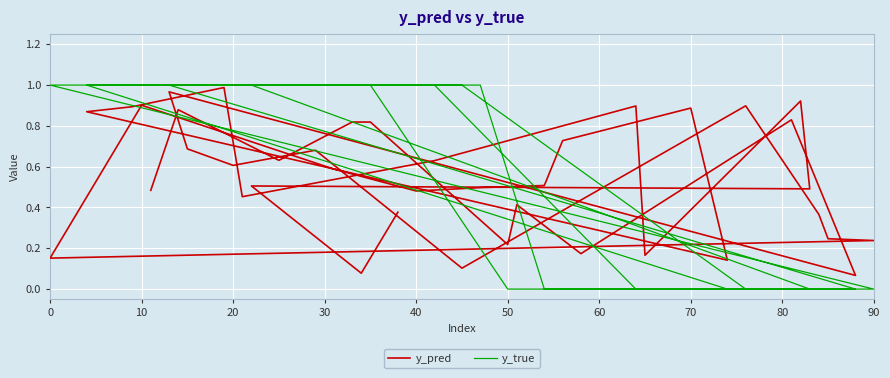

True or false: y_pred and y_true cross at least once.

True